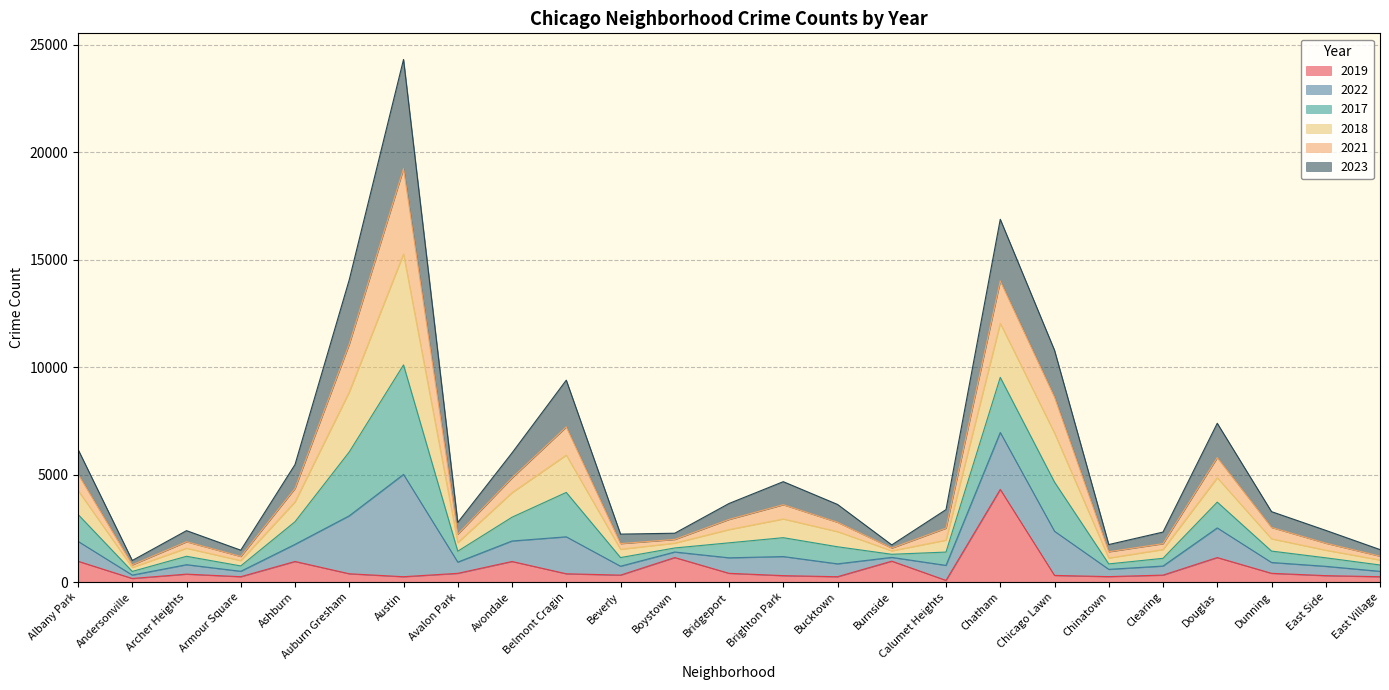

At which category is the sum across all series the highest?

Austin